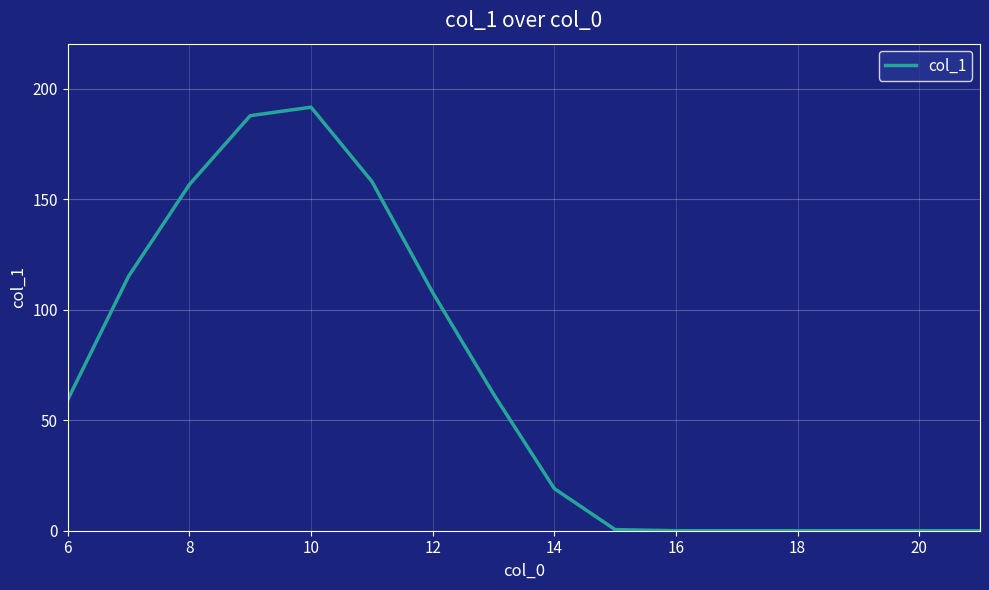

What is the greatest value displayed?

191.6